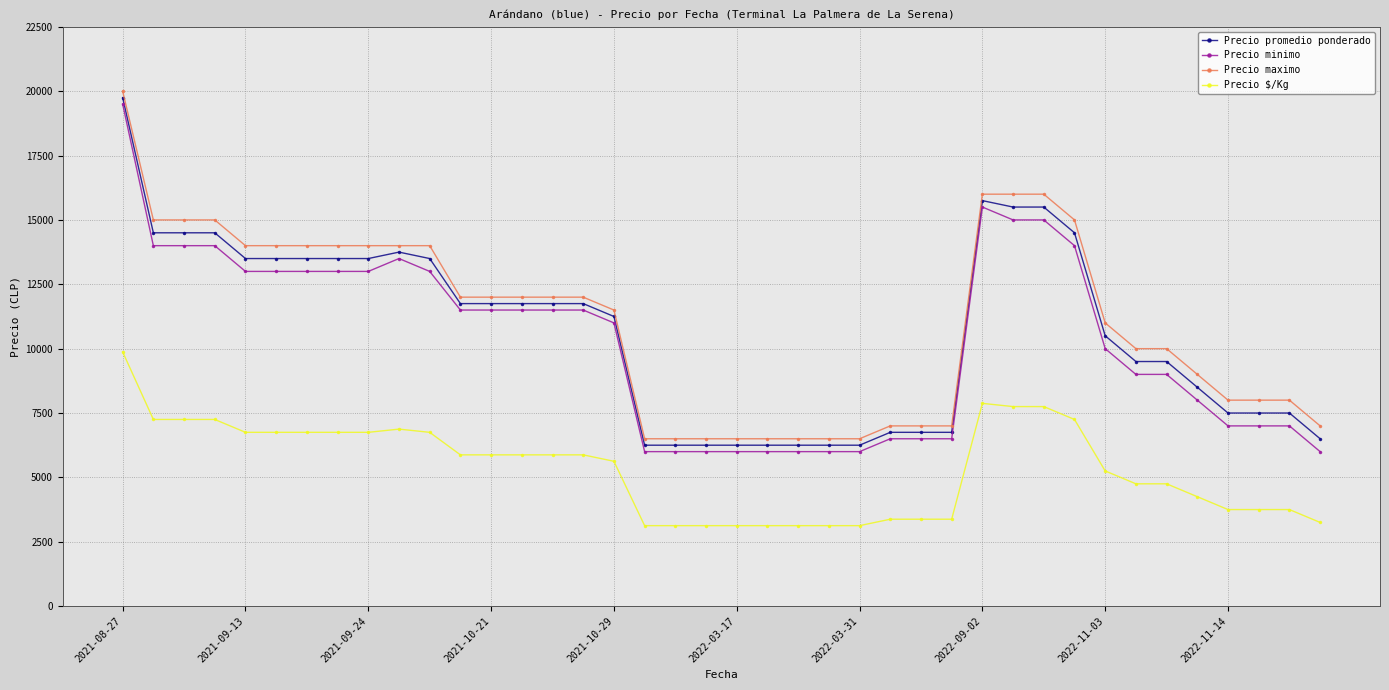

True or false: Precio promedio ponderado has more than 1 points higher than both neighbors.

True